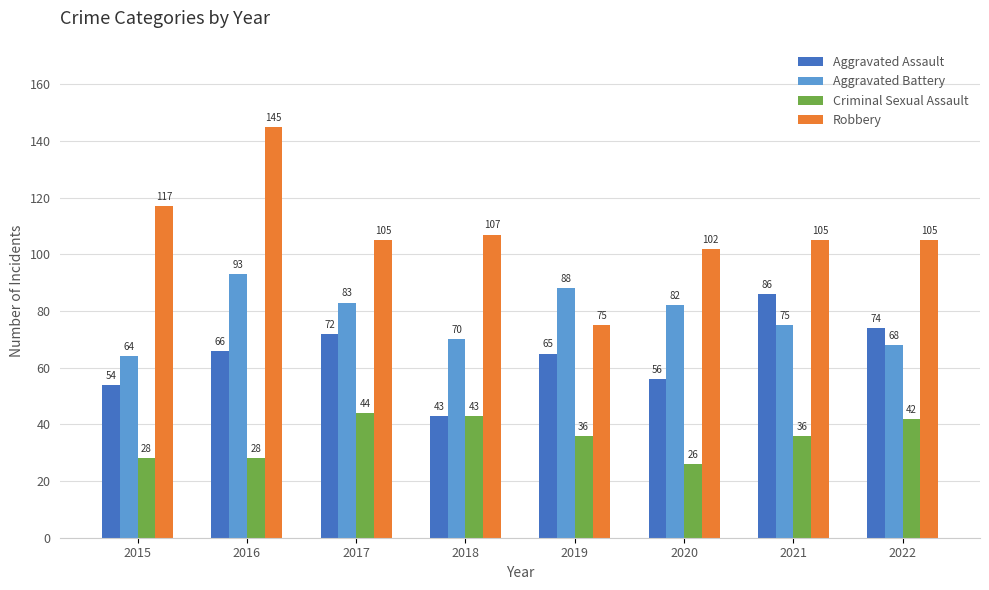

Where is Aggravated Assault nearest to the value 64?

2019